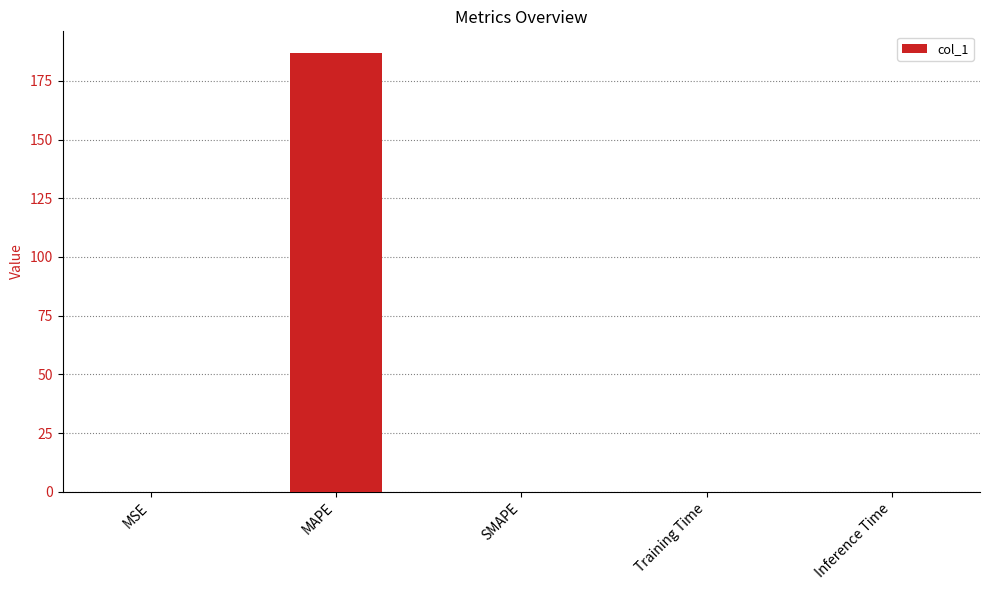

What is the change in value from MAPE to SMAPE?

-186.7